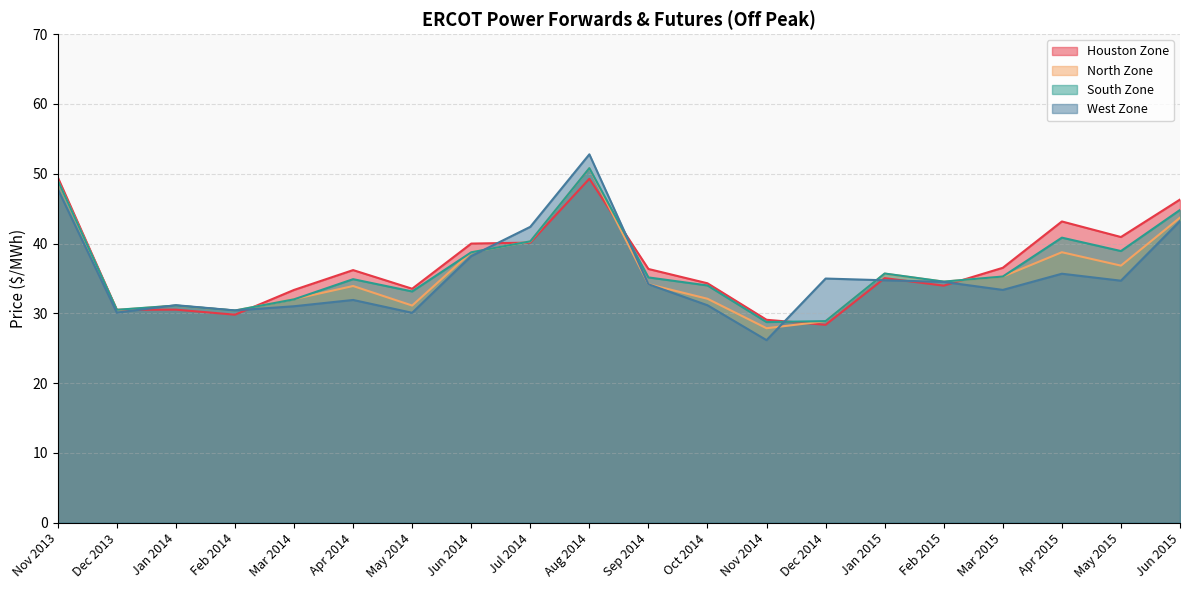

What is the label of the 2nd point from the left?

Dec 2013